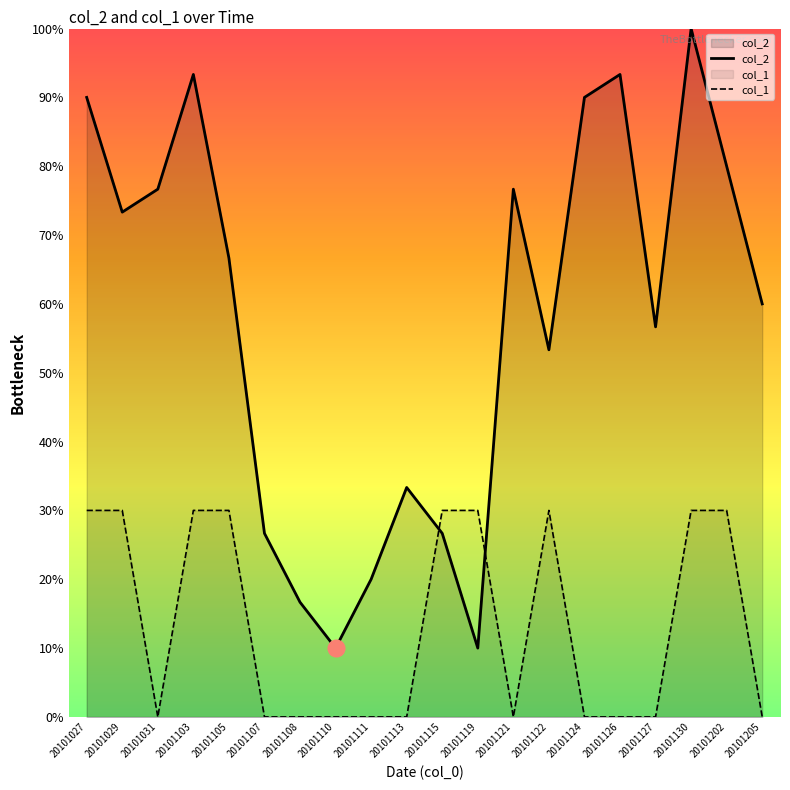

How many times do col_1 and col_2 cross each other?

2